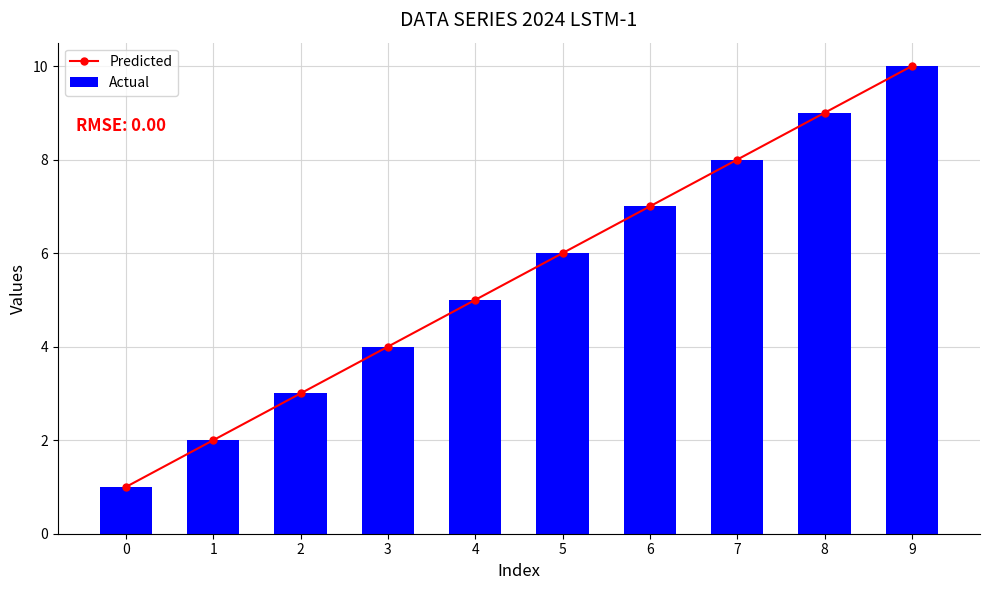

At which category is the sum across all series the highest?

9